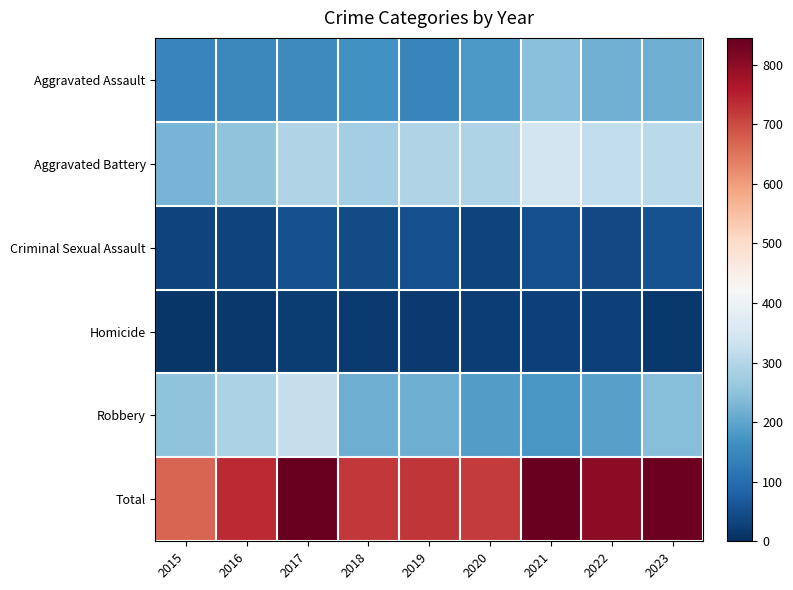

Reading right to left, transcribe all the data shown in this chart.

Aggravated Assault: 2023=217	2022=218	2021=246	2020=181	2019=144	2018=166	2017=155	2016=150	2015=143
Aggravated Battery: 2023=308	2022=318	2021=340	2020=293	2019=296	2018=279	2017=296	2016=252	2015=227
Criminal Sexual Assault: 2023=56	2022=42	2021=50	2020=32	2019=50	2018=43	2017=50	2016=32	2015=31
Homicide: 2023=16	2022=29	2021=27	2020=24	2019=17	2018=18	2017=21	2016=16	2015=13
Robbery: 2023=241	2022=194	2021=177	2020=188	2019=216	2018=216	2017=323	2016=288	2015=254
Total: 2023=838	2022=801	2021=840	2020=718	2019=723	2018=722	2017=845	2016=738	2015=668